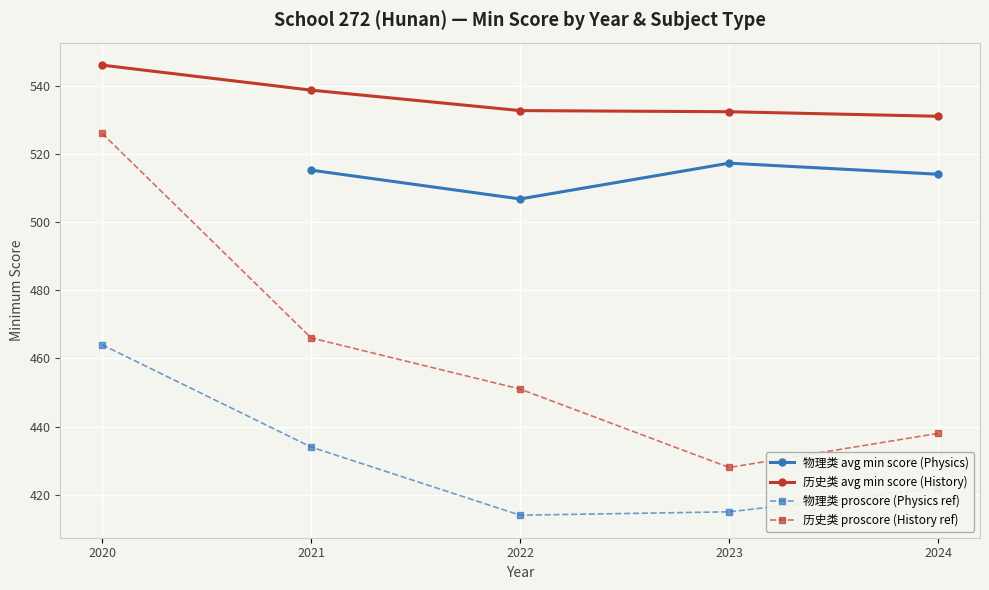

At which label does 历史类 proscore (History ref) reach its peak?

2020